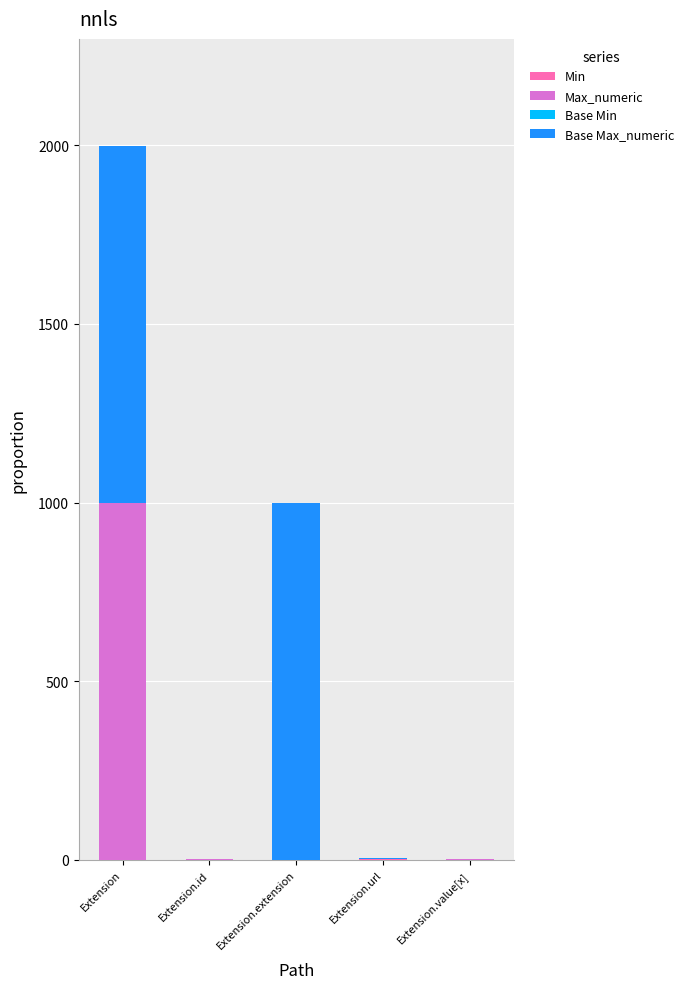

What is the total value across all series at Extension?

1998